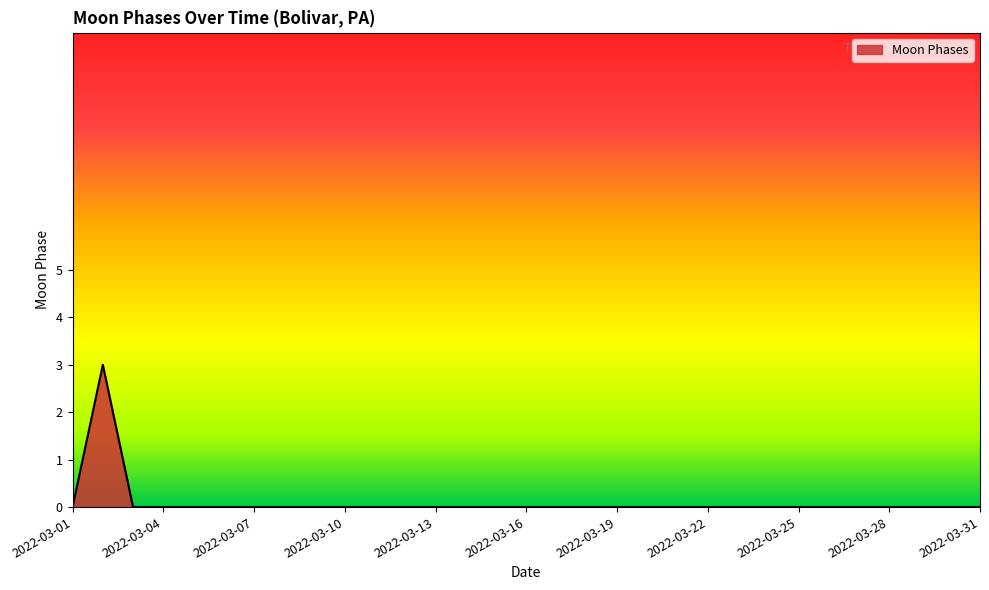

What is the maximum value shown in the chart?

3